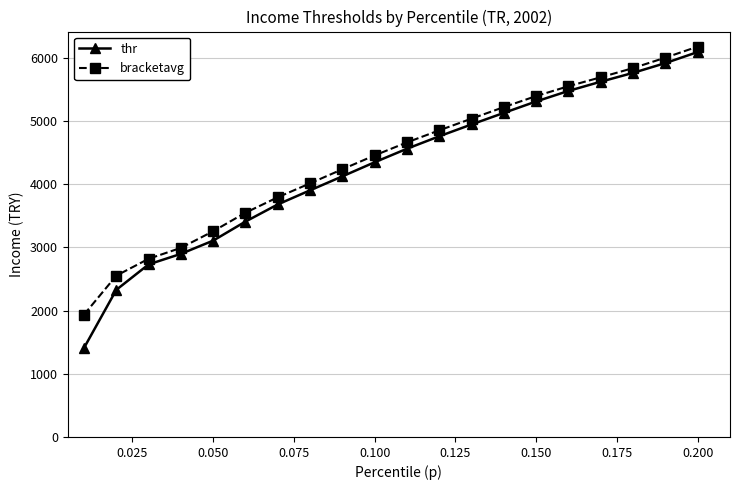

What is the maximum value shown in the chart?

6173.1